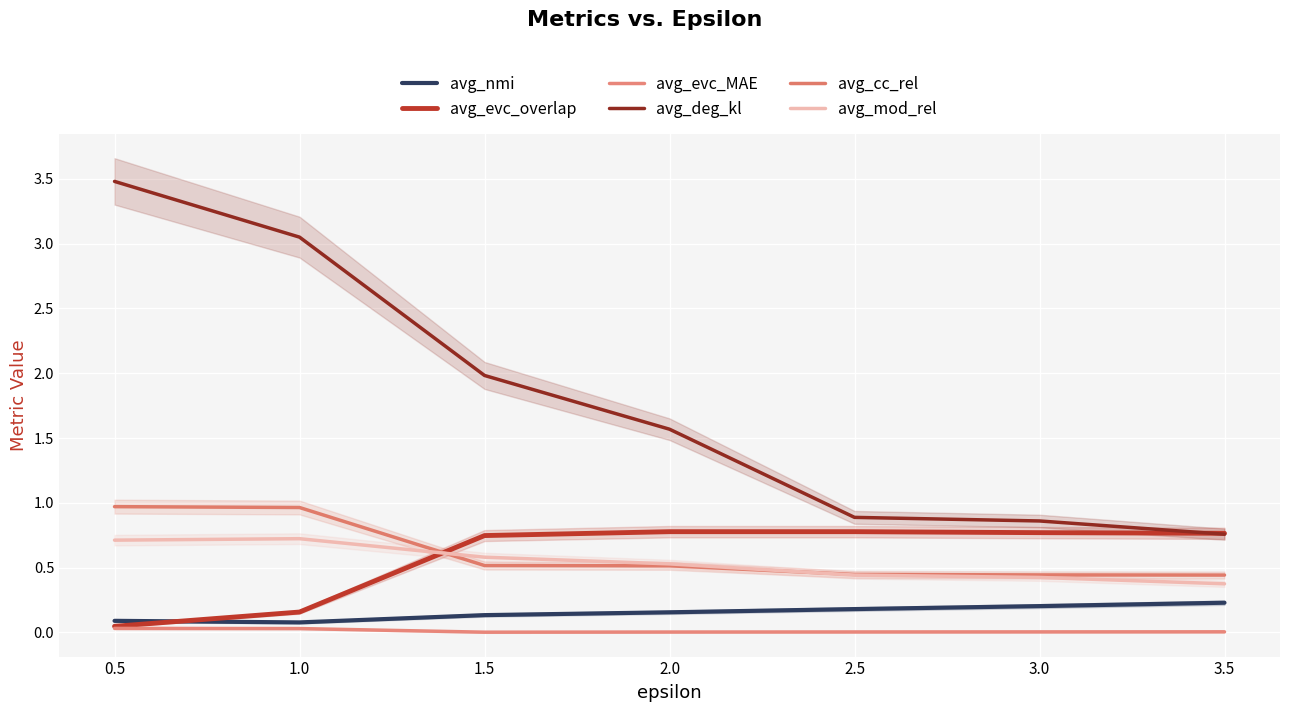

At which category is the sum across all series the highest?

0.5